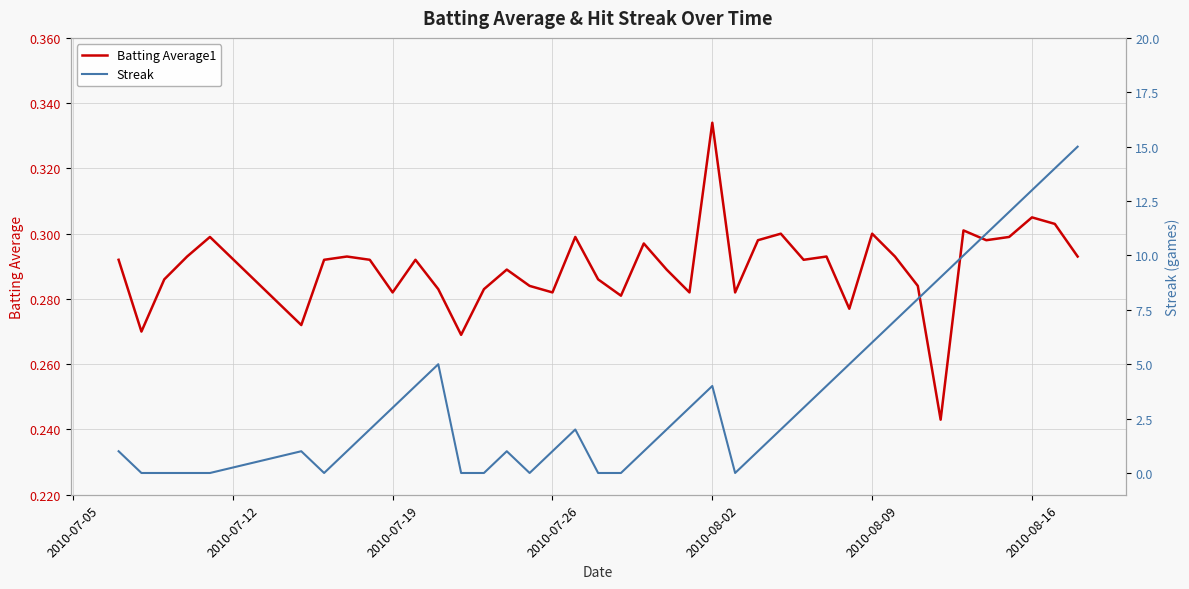

How many times do Batting Average1 and Streak cross each other?

12